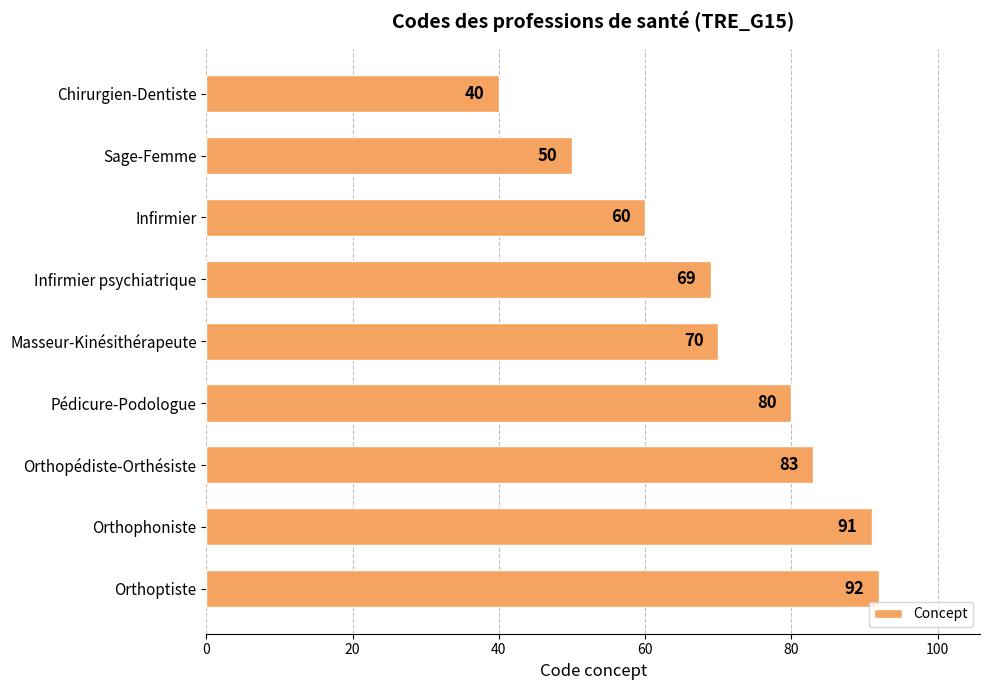

True or false: the data shows 91 at Orthophoniste.

True